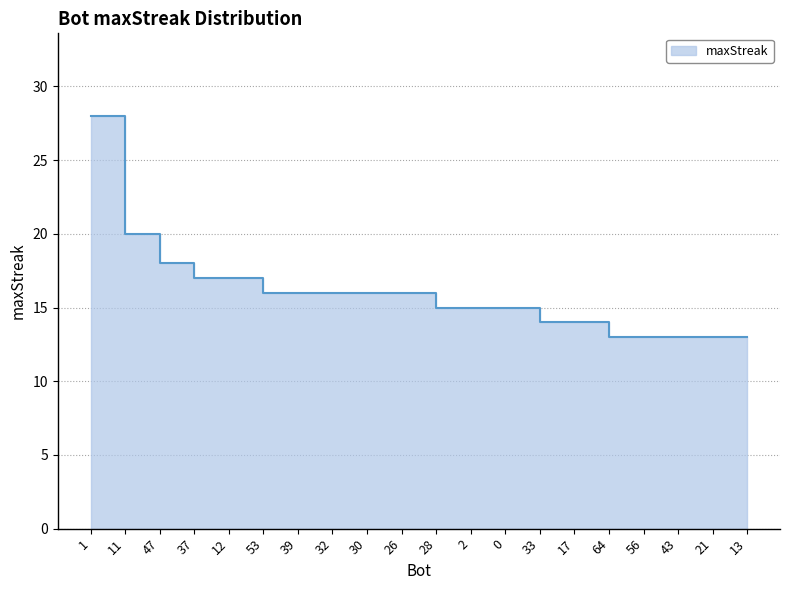

What is the difference between the maximum and minimum values?

15